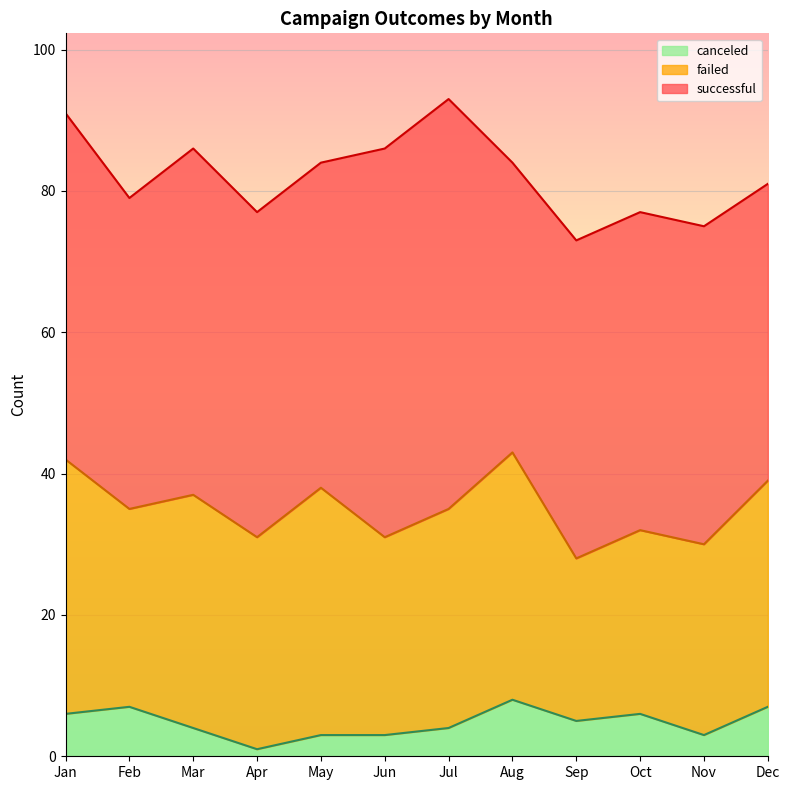

True or false: failed has a value of 33 at Mar.

True